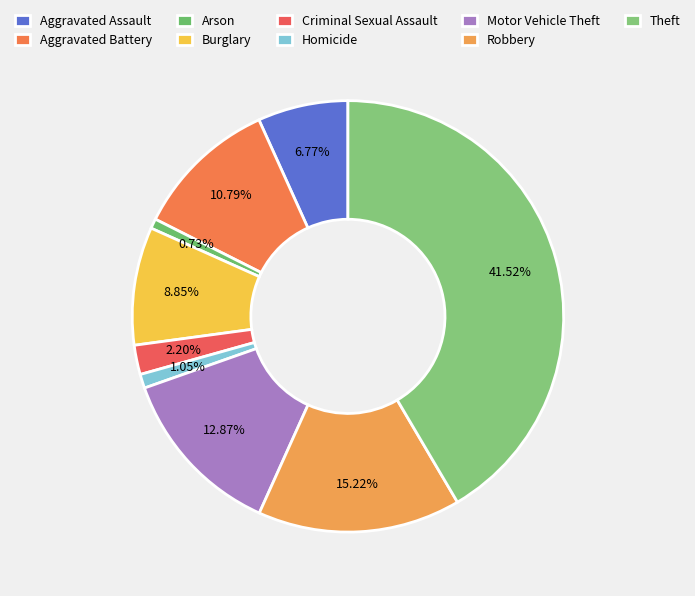

To the nearest percent, what portion does Arson represent?

1%